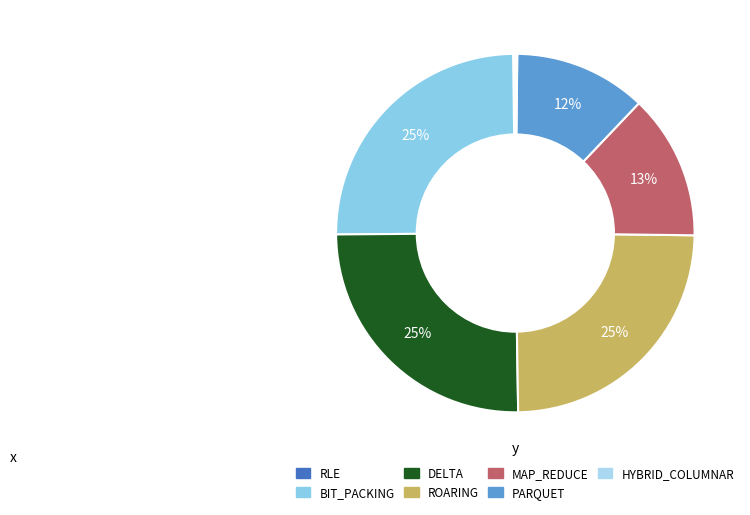

Rank the categories by value from highest to lowest.

DELTA, BIT_PACKING, ROARING, MAP_REDUCE, PARQUET, RLE, HYBRID_COLUMNAR